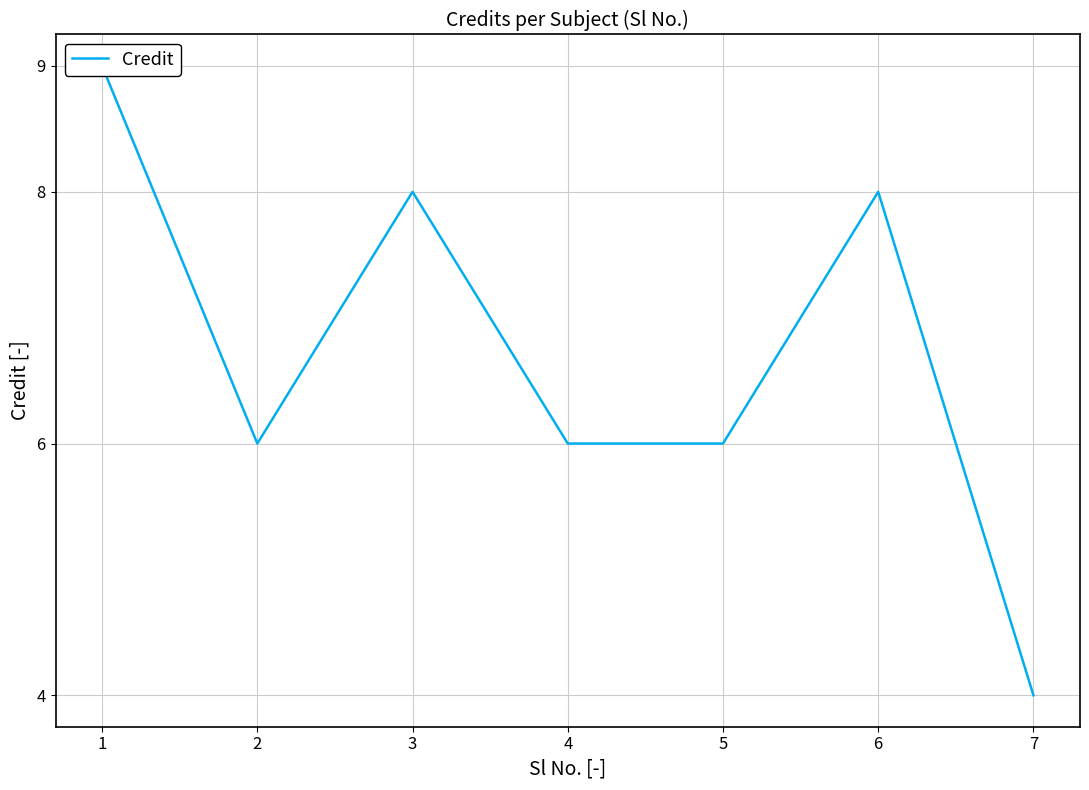

What is the smallest value displayed?

4